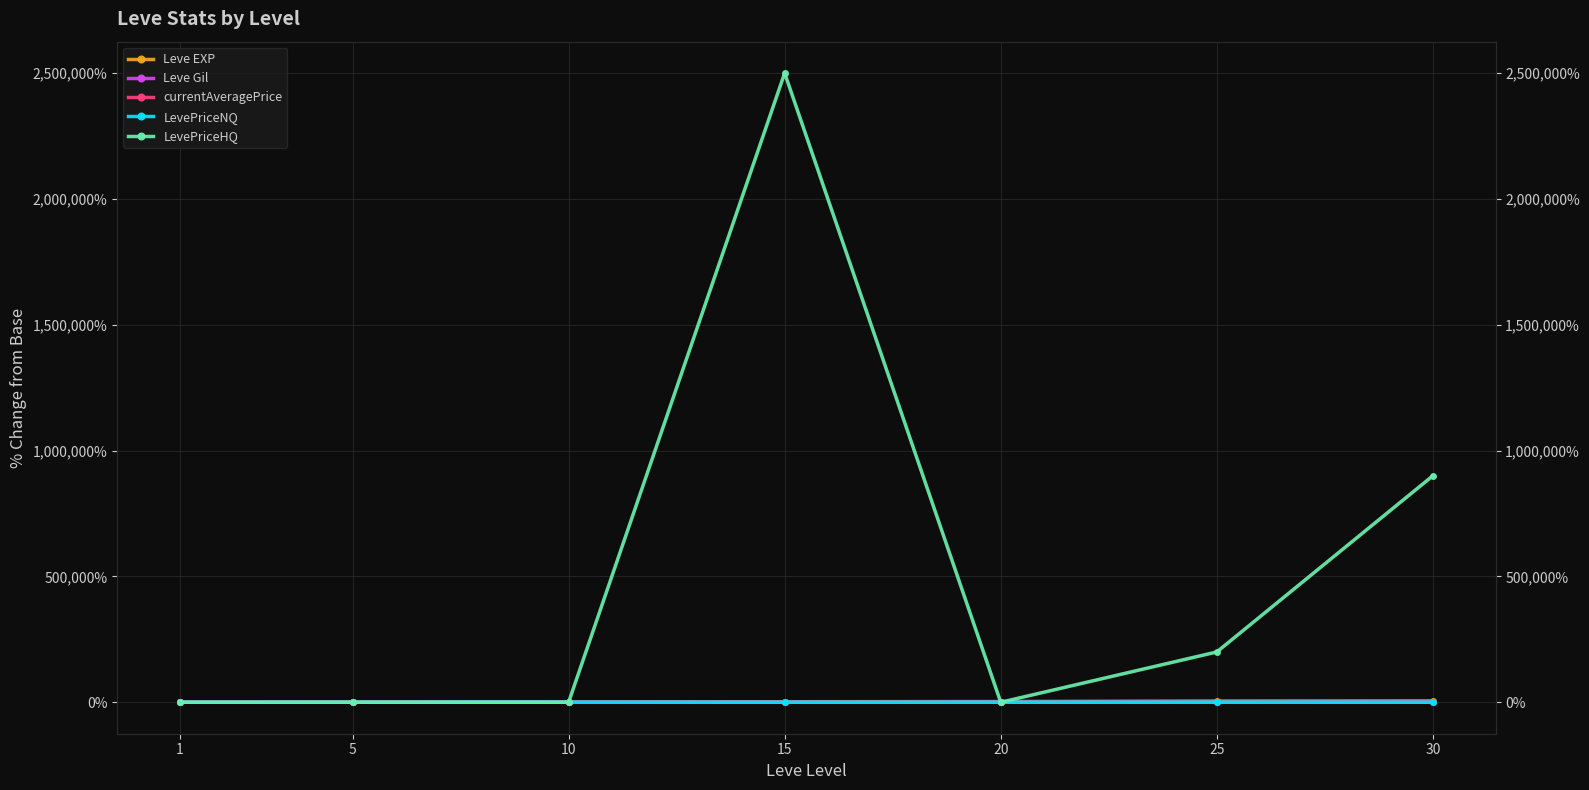

True or false: Leve EXP and currentAveragePrice intersect in this chart.

False